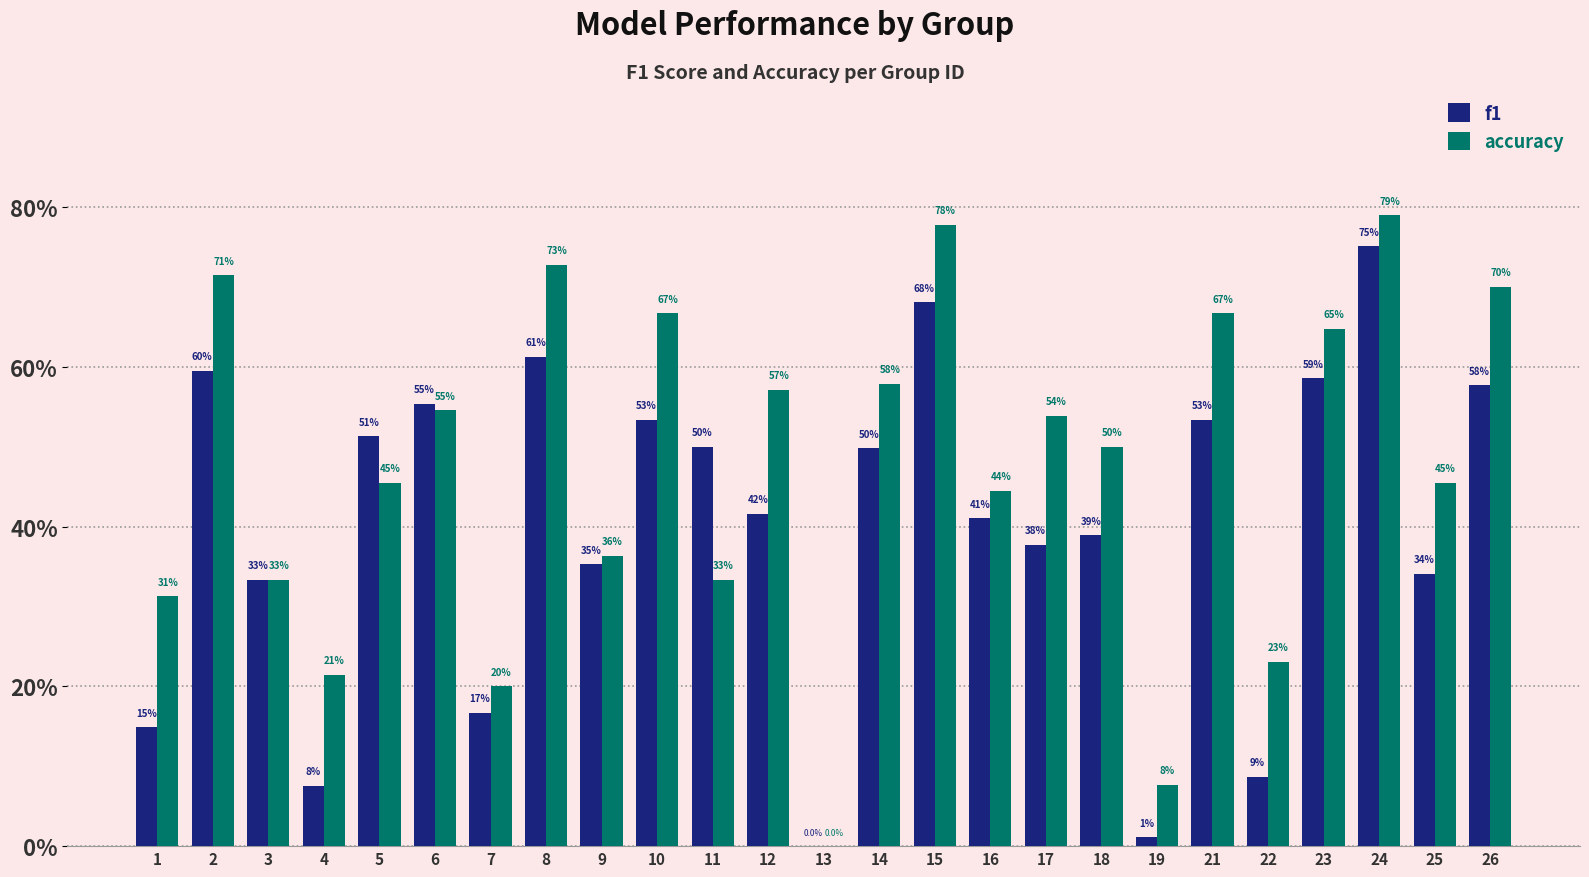

At which category is the sum across all series the highest?

24